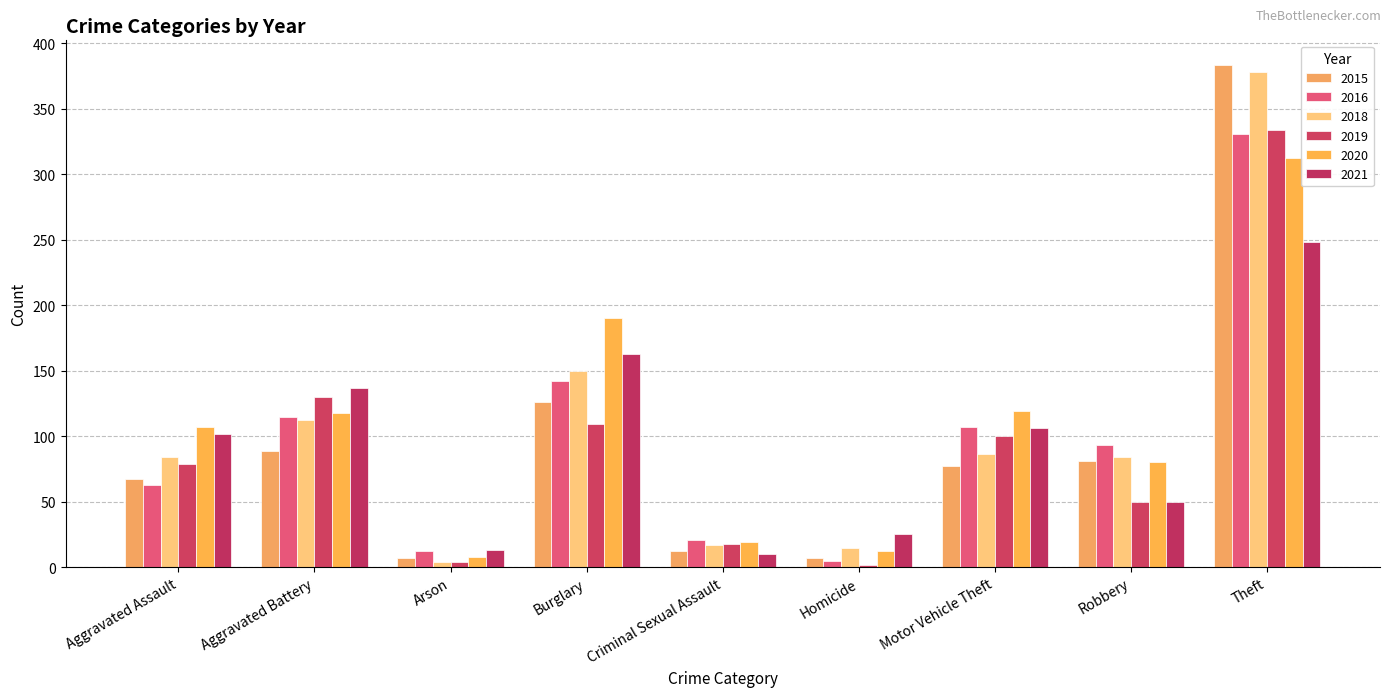

Which label corresponds to the largest value in the chart?

Theft